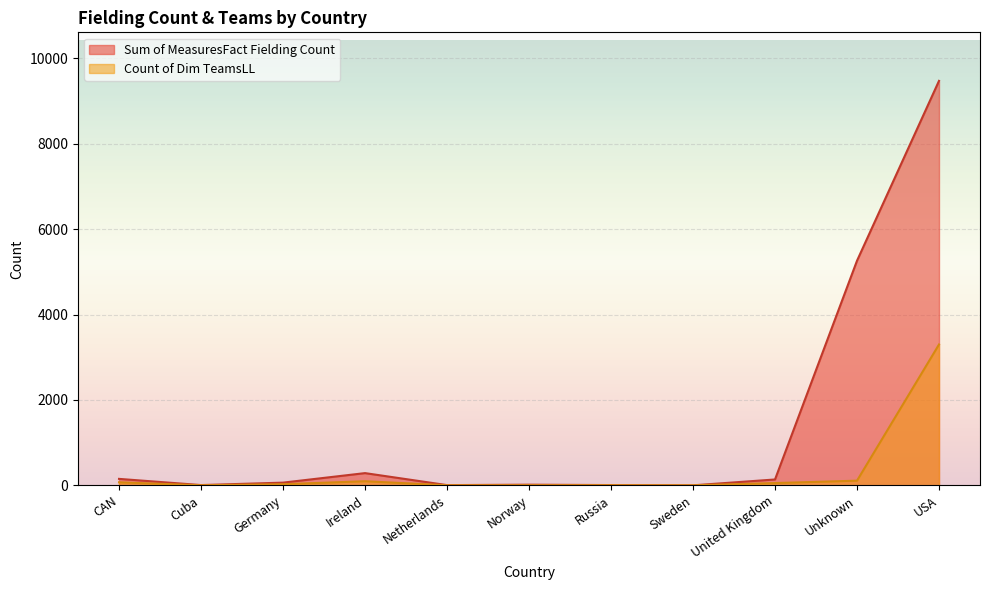

At which category does Sum of MeasuresFact Fielding Count reach its first local valley?

Cuba